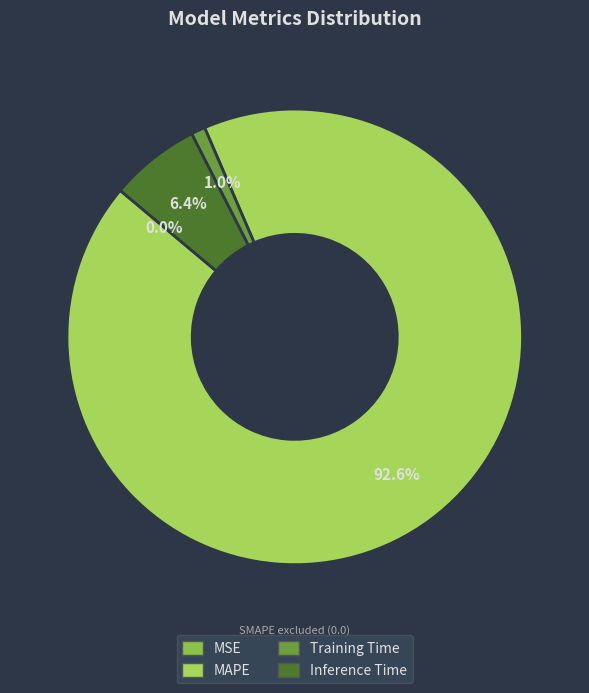

To the nearest percent, what is the combined percentage of Inference Time and MAPE?

99%